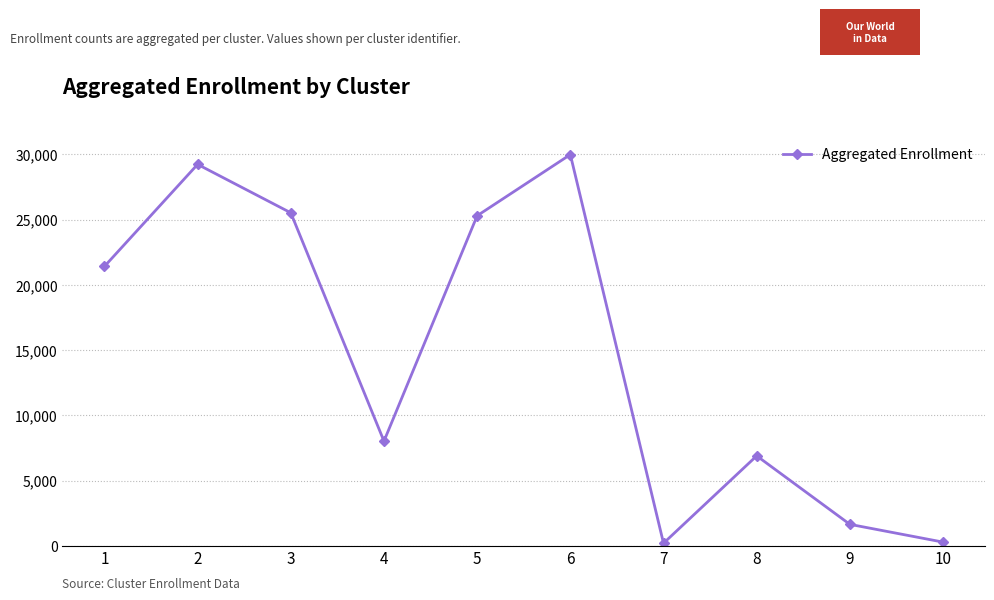

What is the minimum value shown in the chart?

207